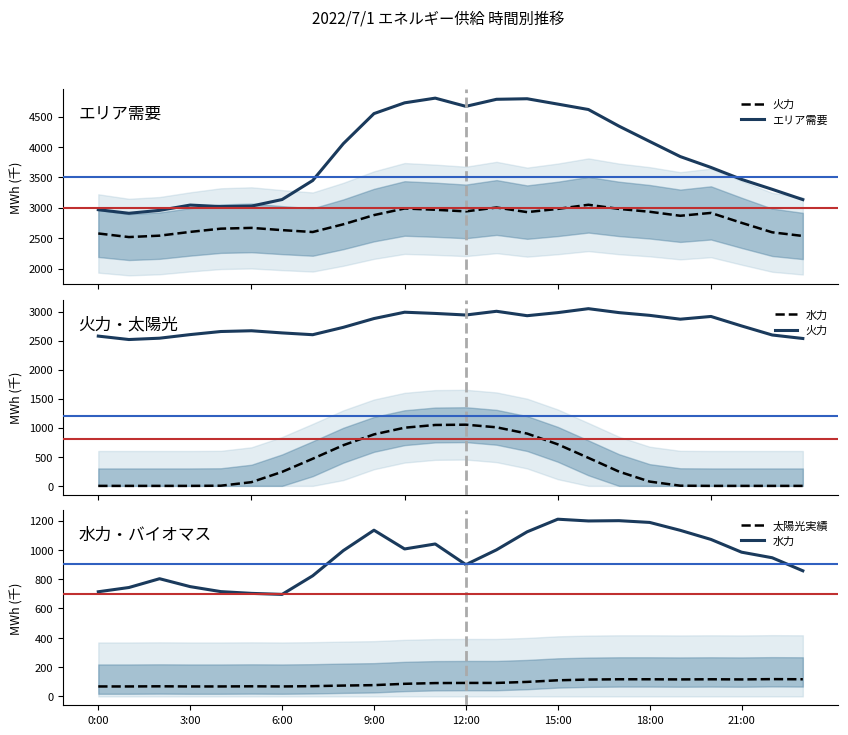

Where is 水力 nearest to the value 952?

22